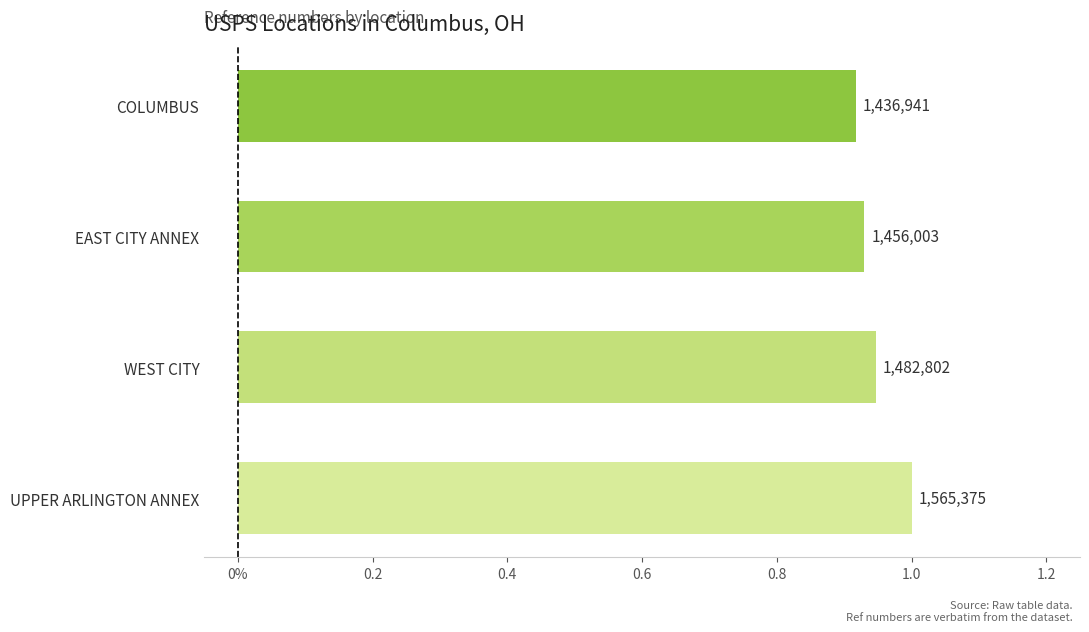

Does the chart contain any negative values?

No